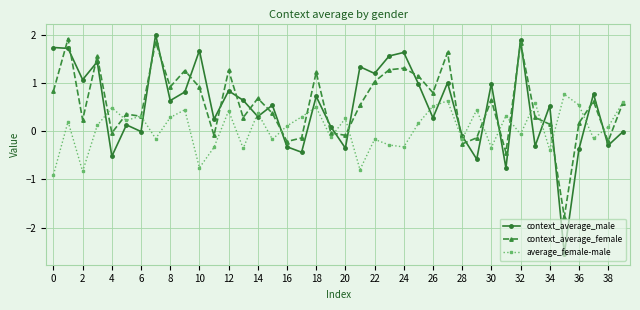

Which series has the largest range (max minus min)?

context_average_male